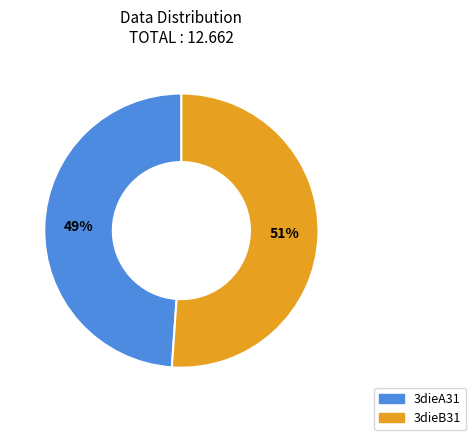

Which has a higher value, 3dieB31 or 3dieA31?

3dieB31